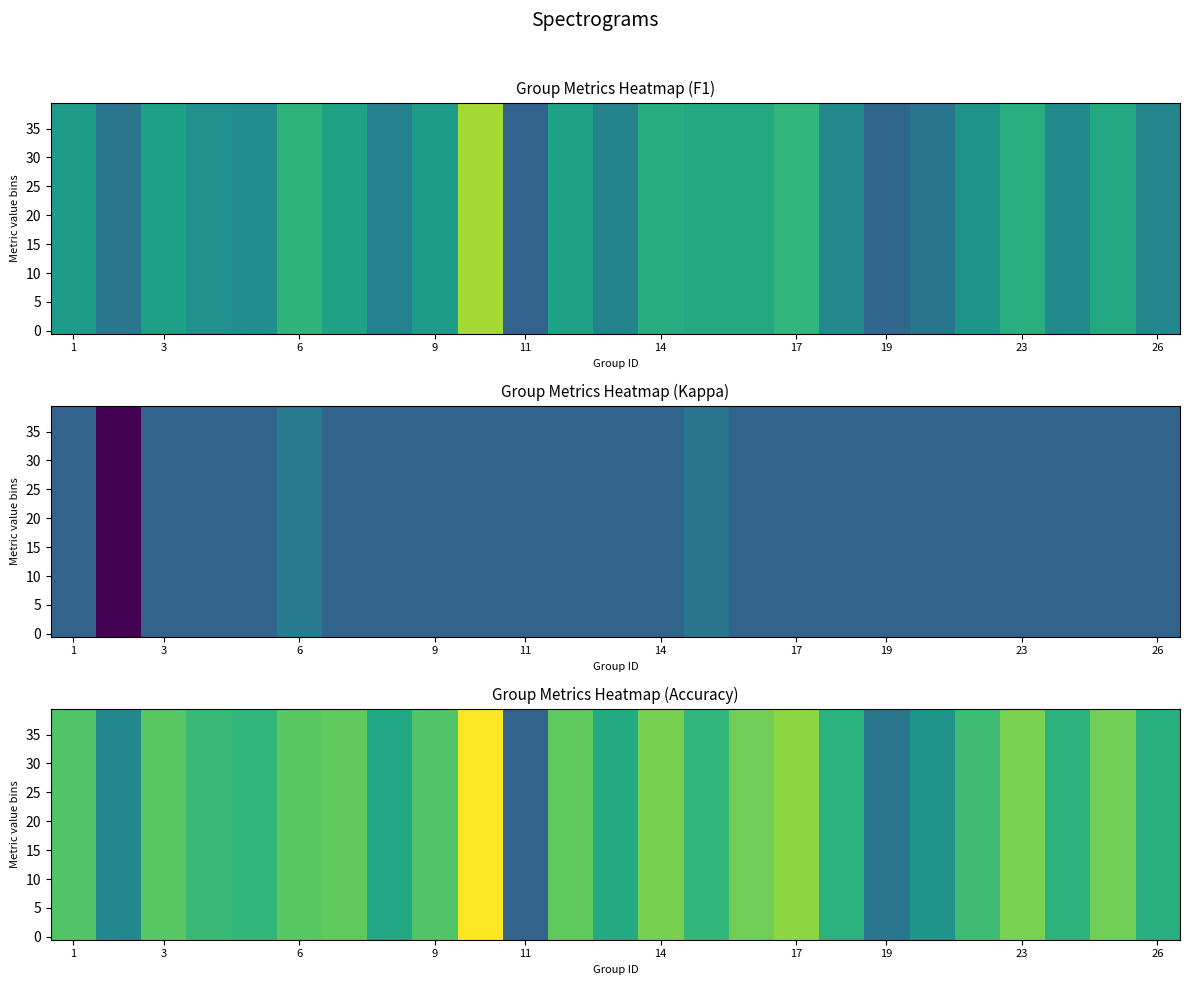

At how many categories does at least one series exceed 0?

24